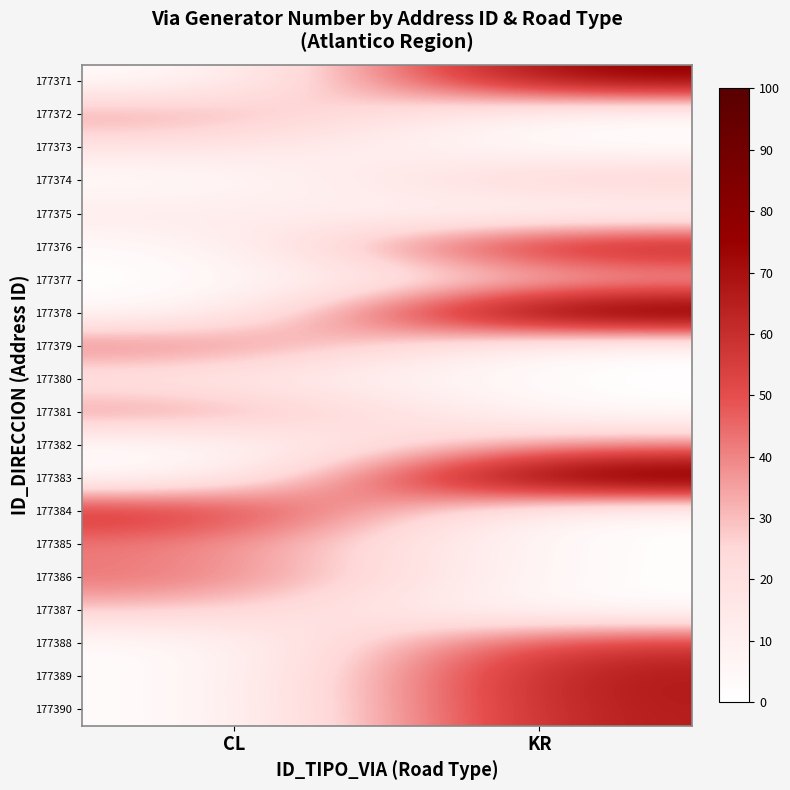

Reading right to left, extract all data points from this chart.

177371: KR=81	CL=0
177372: KR=0	CL=39
177373: KR=0	CL=18
177374: KR=33	CL=0
177375: KR=0	CL=15
177376: KR=76	CL=0
177377: KR=25	CL=0
177378: KR=100	CL=0
177379: KR=0	CL=47
177380: KR=0	CL=14
177381: KR=0	CL=42
177382: KR=38	CL=0
177383: KR=99	CL=0
177384: KR=0	CL=64
177385: KR=0	CL=41
177386: KR=0	CL=46
177387: KR=0	CL=29
177388: KR=60	CL=0
177389: KR=70	CL=0
177390: KR=68	CL=0